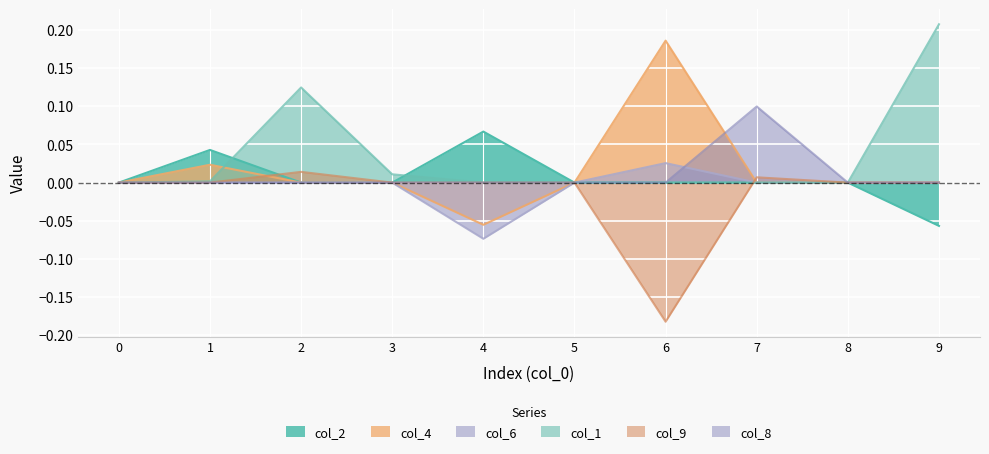

Which series changed the most between 1 and 8?

col_2